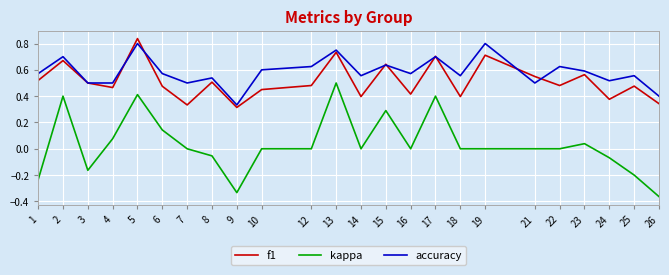

The accuracy series shows 1.0 at 16. True or false?

False